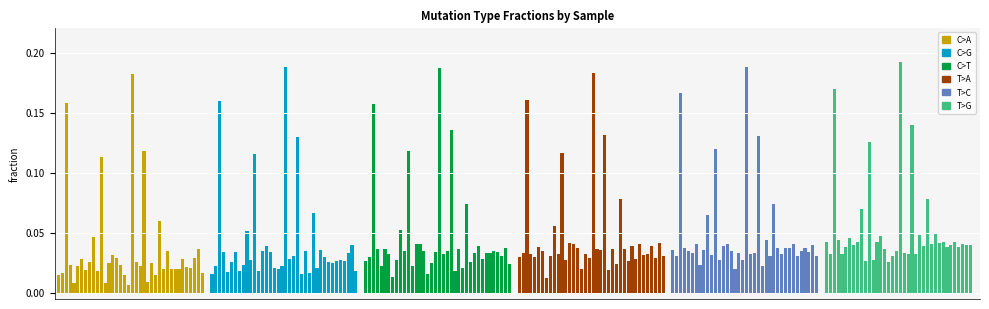

What is the sum of all values?

10.2